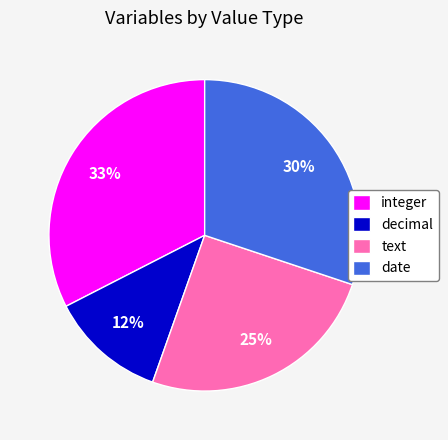

Does date represent more than half of the total?

No